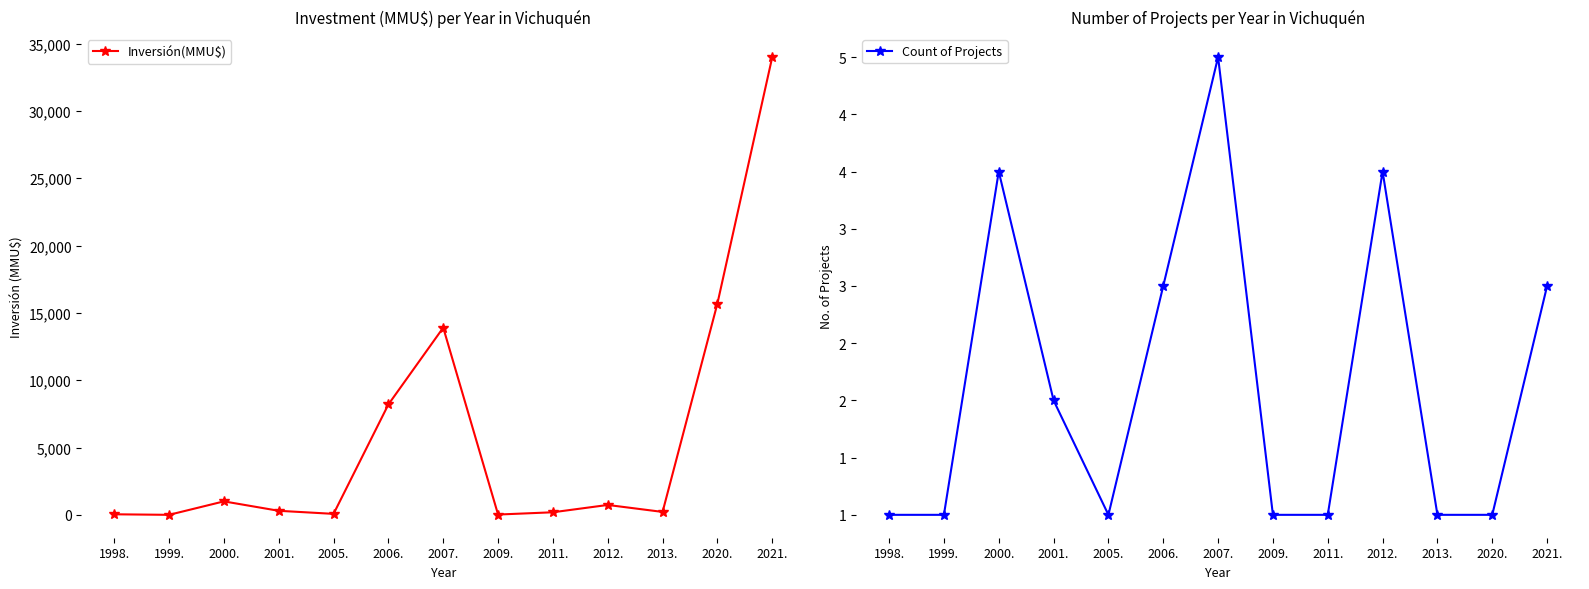

At which label is Inversión(MMU$) closest to 17000?

2020.